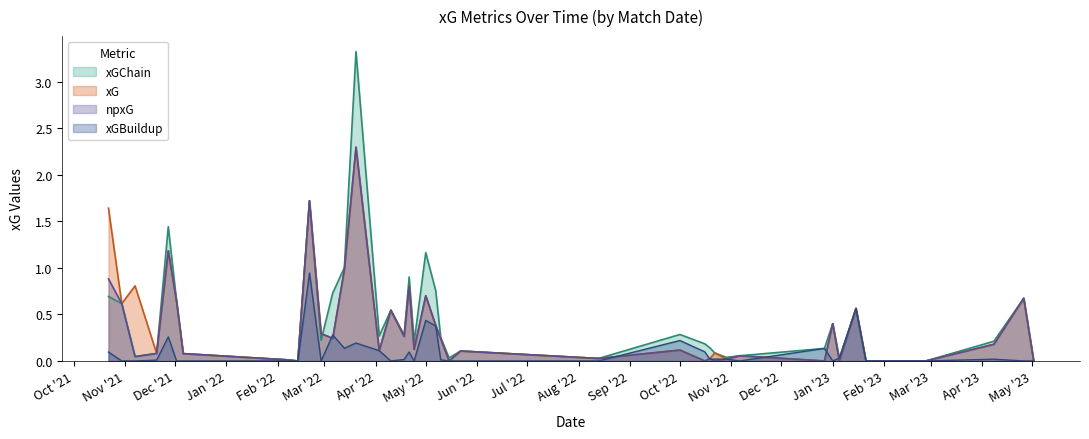

Does the chart have visible grid lines?

No